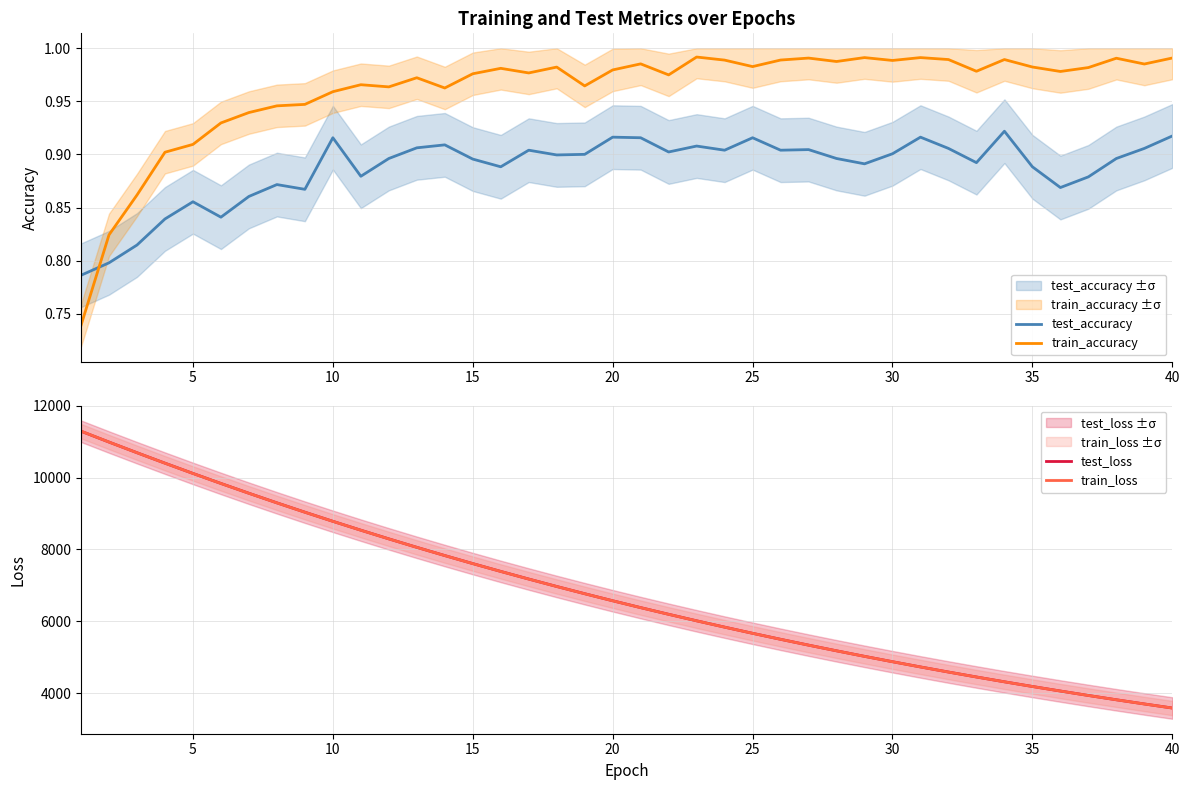

How many intersections are there between test_accuracy and train_accuracy?

1